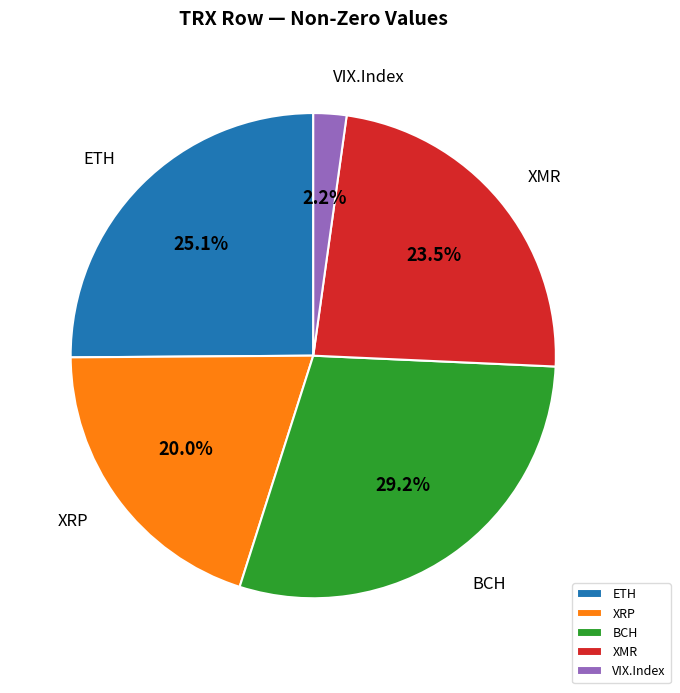

What percentage do BCH and ETH together represent?

54.3%